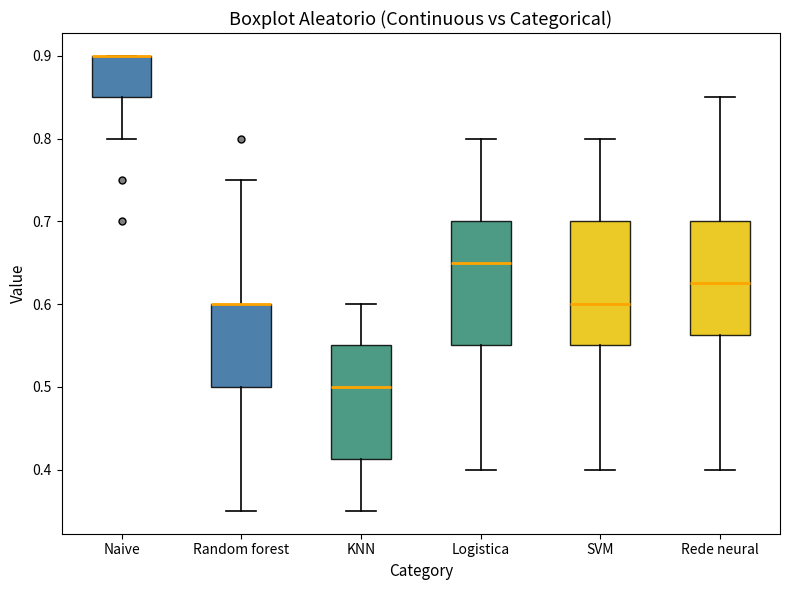

Reading left to right, read every box against the y-axis: the position of its median line, the range the box covers, and the ends of its whiskers. The values are not printed on the chart, so give them approximately, as read against the axis.

Naive: median 0.90 (drawn on the box's upper edge), box 0.85 to 0.90, whiskers 0.80 to 0.90
Random forest: median 0.60 (drawn on the box's upper edge), box 0.50 to 0.60, whiskers 0.35 to 0.75
KNN: median 0.50, box 0.41 to 0.55, whiskers 0.35 to 0.60
Logistica: median 0.65, box 0.55 to 0.70, whiskers 0.40 to 0.80
SVM: median 0.60, box 0.55 to 0.70, whiskers 0.40 to 0.80
Rede neural: median 0.63, box 0.56 to 0.70, whiskers 0.40 to 0.85